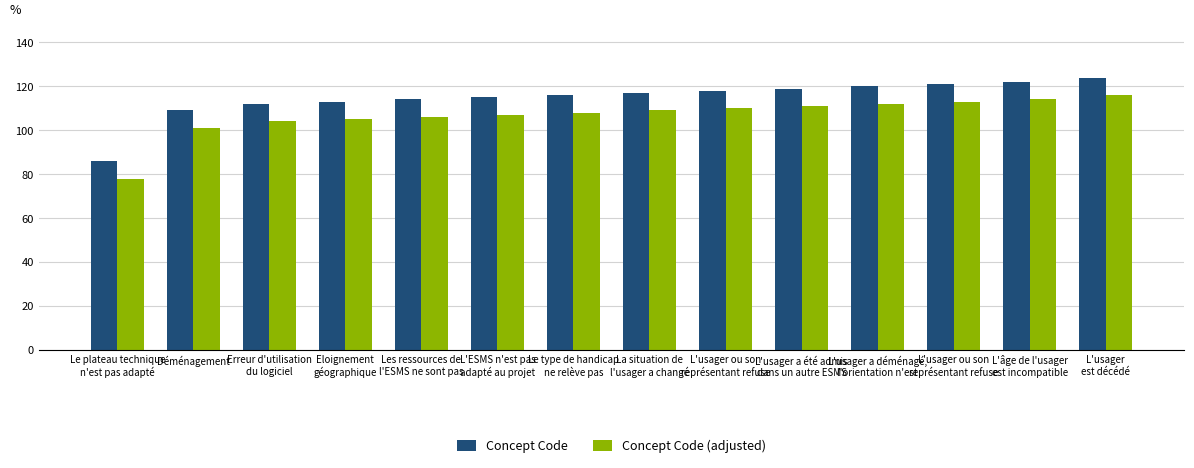

Reading left to right, extract all data points from this chart.

Concept Code: Le plateau technique
n'est pas adapté=86	Déménagement=109	Erreur d'utilisation
du logiciel=112	Eloignement
géographique=113	Les ressources de
l'ESMS ne sont pas=114	L'ESMS n'est pas
adapté au projet=115	Le type de handicap
ne relève pas=116	La situation de
l'usager a changé=117	L'usager ou son
représentant refuse=118	L'usager a été admis
dans un autre ESMS=119	L'usager a déménagé,
l'orientation n'est=120	L'usager ou son
représentant refuse=121	L'âge de l'usager
est incompatible=122	L'usager
est décédé=124
Concept Code (adjusted): Le plateau technique
n'est pas adapté=78	Déménagement=101	Erreur d'utilisation
du logiciel=104	Eloignement
géographique=105	Les ressources de
l'ESMS ne sont pas=106	L'ESMS n'est pas
adapté au projet=107	Le type de handicap
ne relève pas=108	La situation de
l'usager a changé=109	L'usager ou son
représentant refuse=110	L'usager a été admis
dans un autre ESMS=111	L'usager a déménagé,
l'orientation n'est=112	L'usager ou son
représentant refuse=113	L'âge de l'usager
est incompatible=114	L'usager
est décédé=116